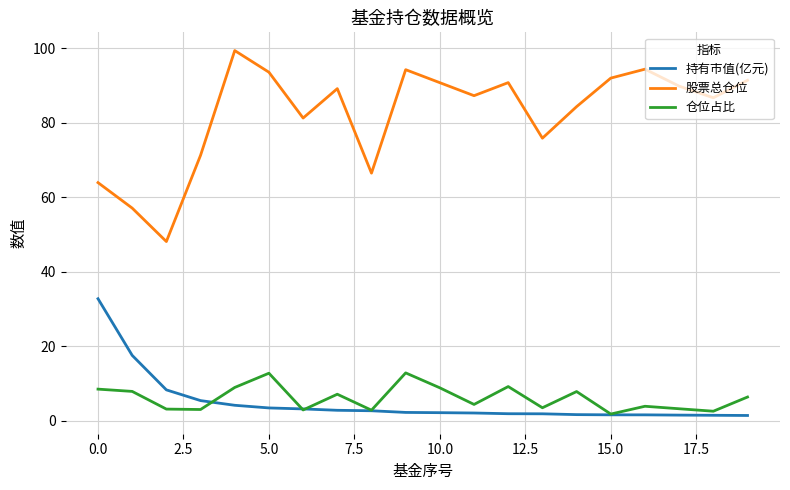

How many values in the 仓位占比 series are below 6?

10